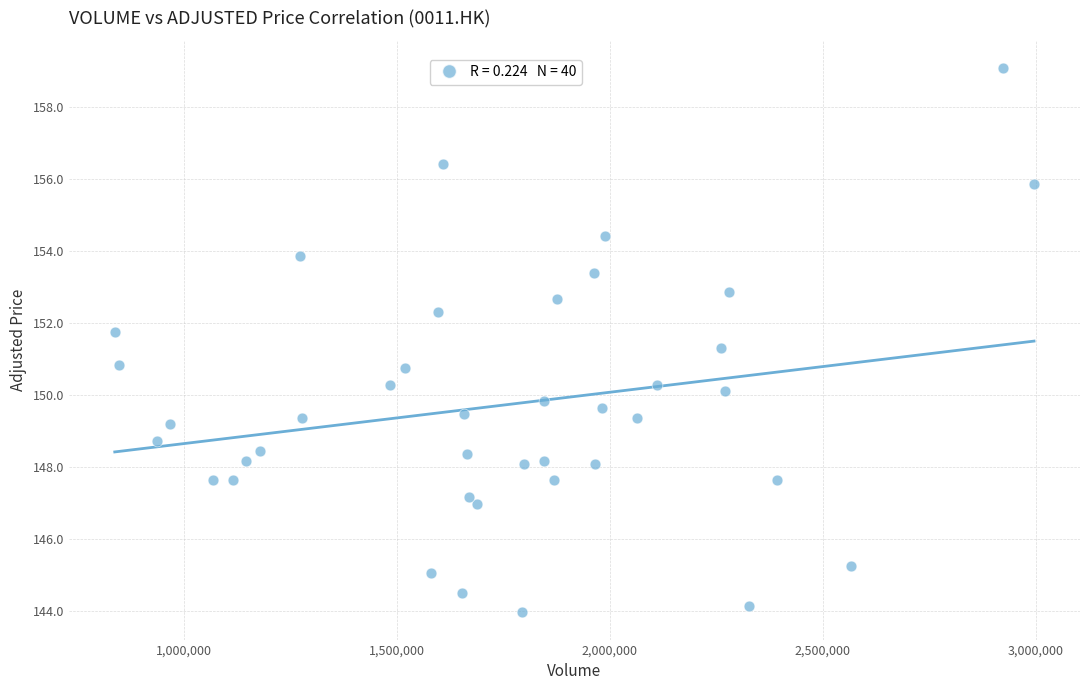

What is the range of Y values (max minus min)?

15.1